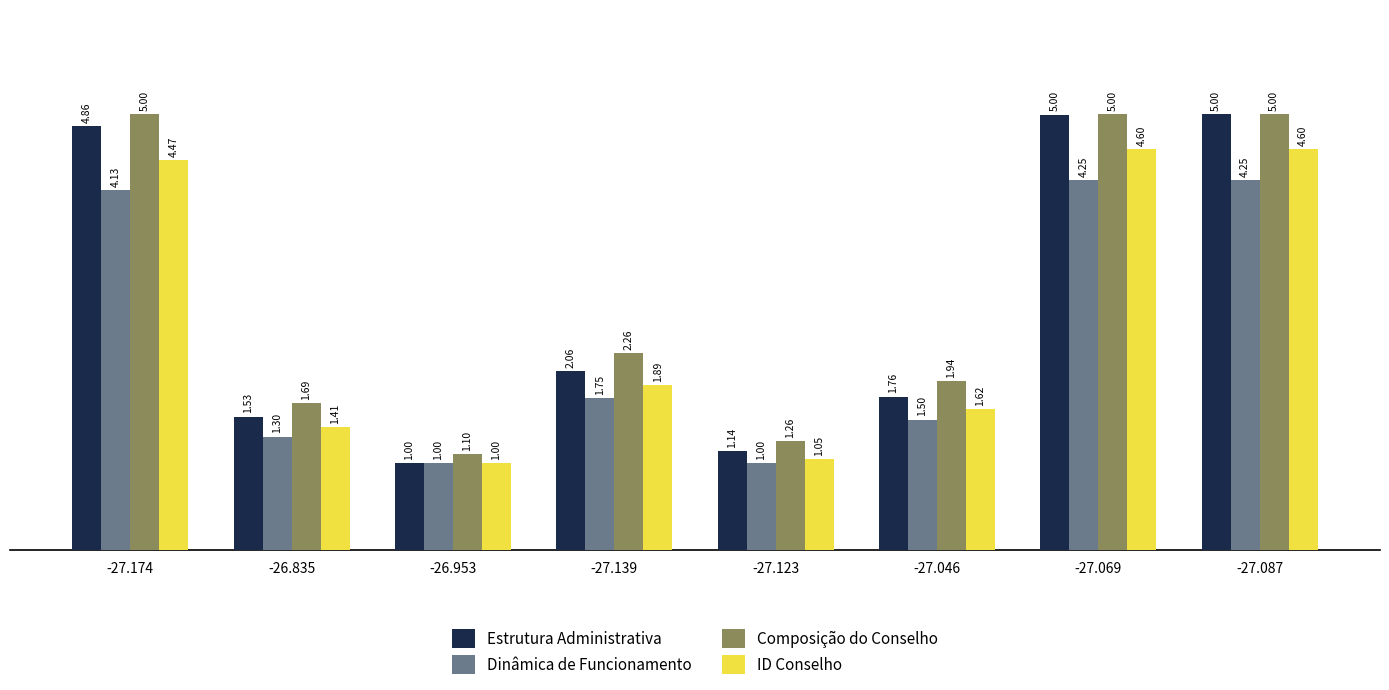

Which series has the largest range (max minus min)?

Estrutura Administrativa